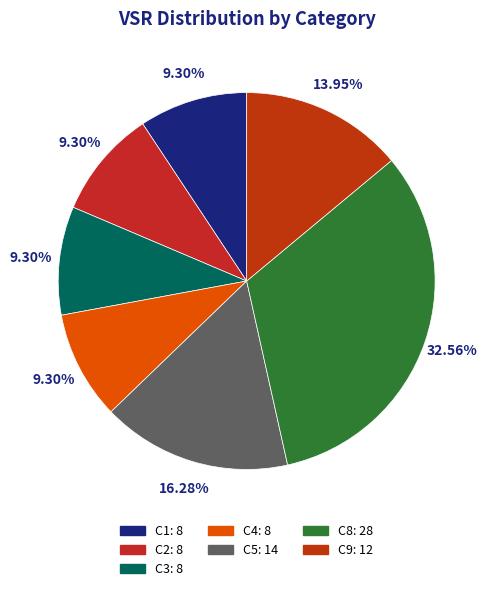

To the nearest percent, what is the difference between the largest and smallest slice percentages?

23%